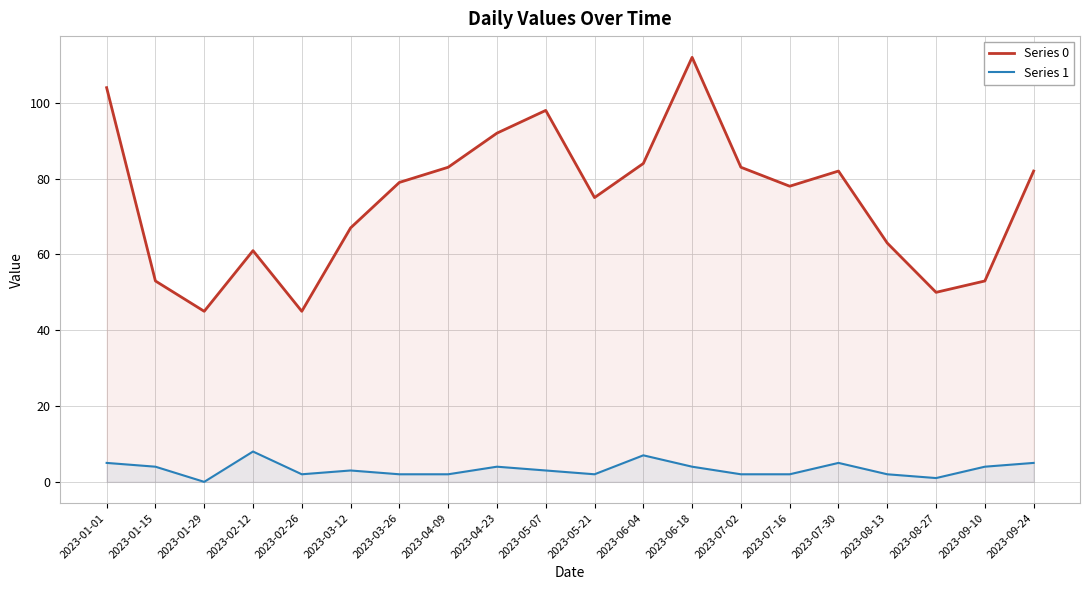

Between 2023-07-16 and 2023-07-30, which series saw the biggest shift?

Series 0